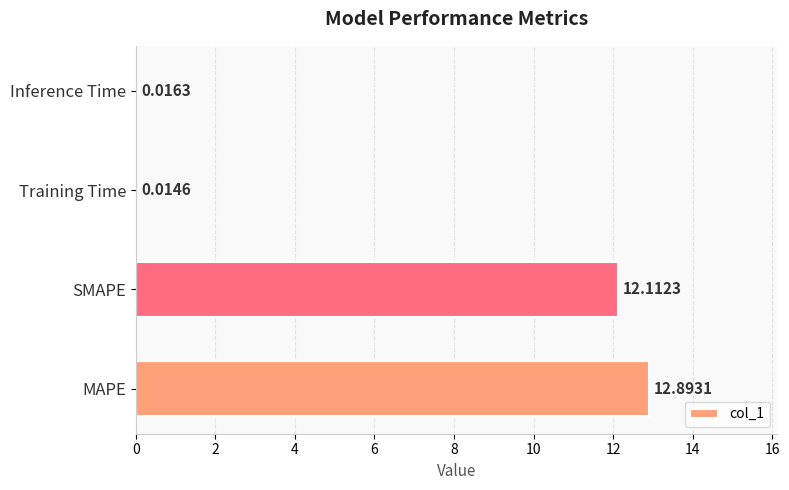

Count the number of values greater than 12.

2